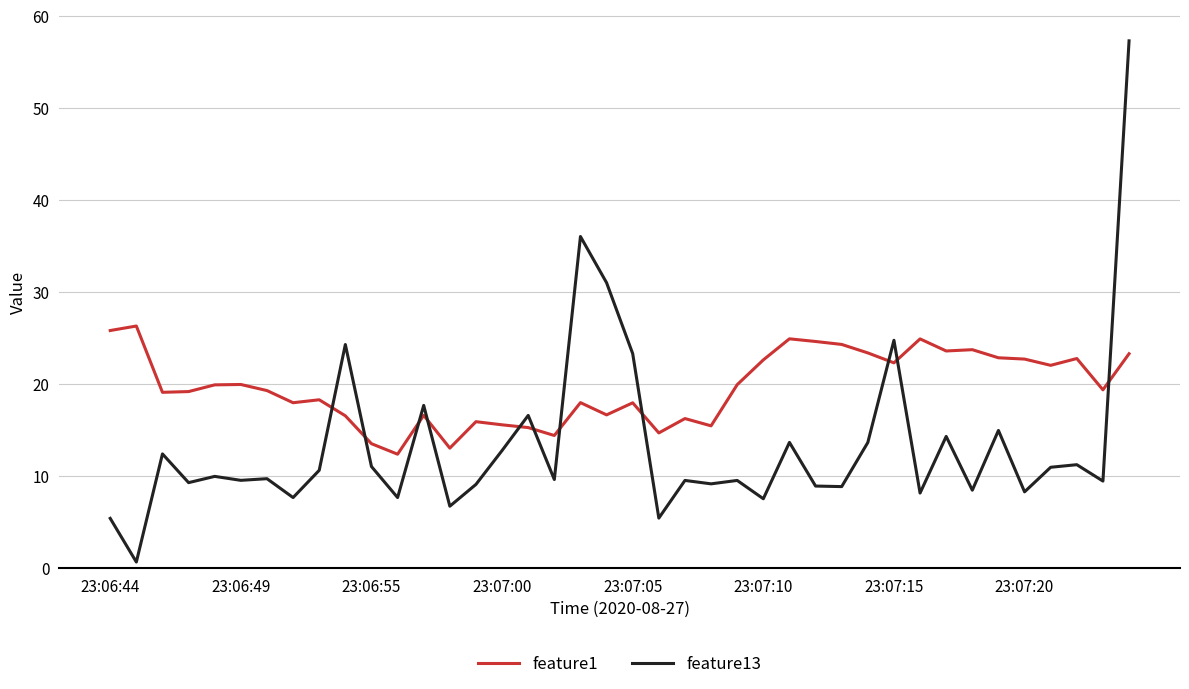

Which series has the largest range (max minus min)?

feature13